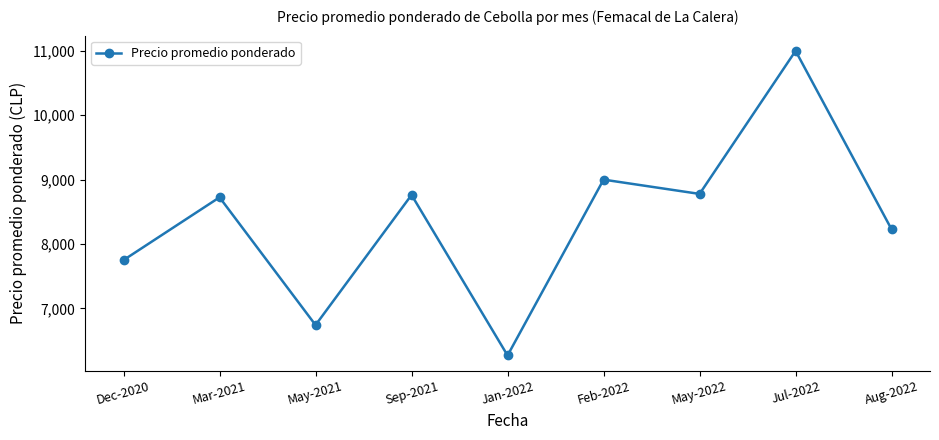

What is the change in value from Sep-2021 to Aug-2022?

-535